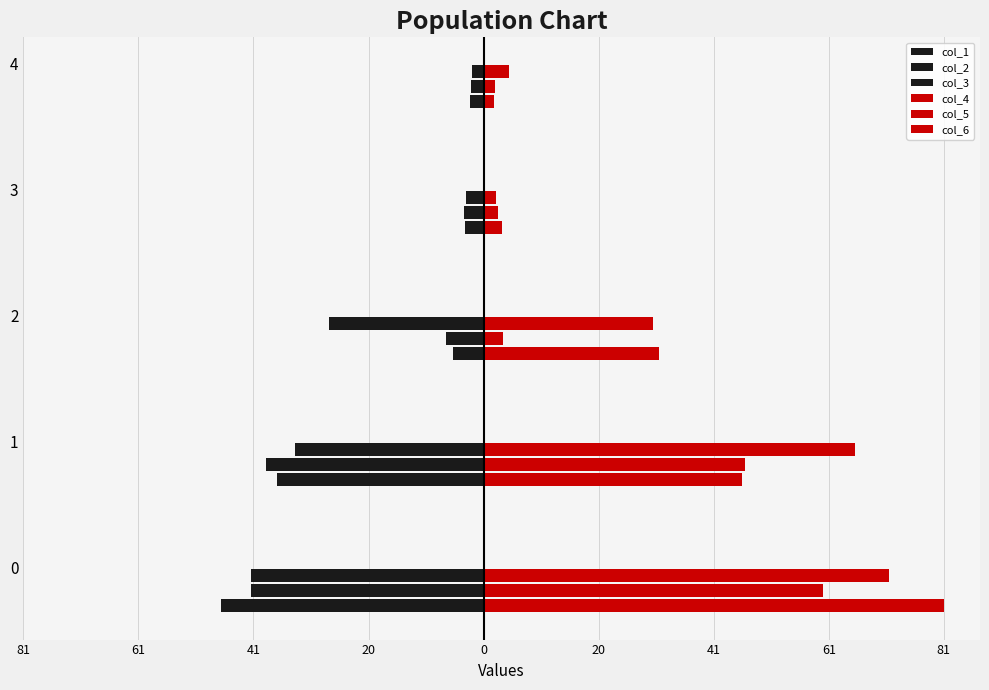

Reading left to right, what are all the values shown in this chart?

col_1: -46.5	-36.6	-5.5	-3.4	-2.4
col_2: -41.1	-38.6	-6.7	-3.5	-2.2
col_3: -41.2	-33.3	-27.4	-3.1	-2.1
col_4: 81.5	45.8	31.0	3.3	1.8
col_5: 60.0	46.3	3.5	2.5	2.0
col_6: 71.8	65.7	30.0	2.2	4.5